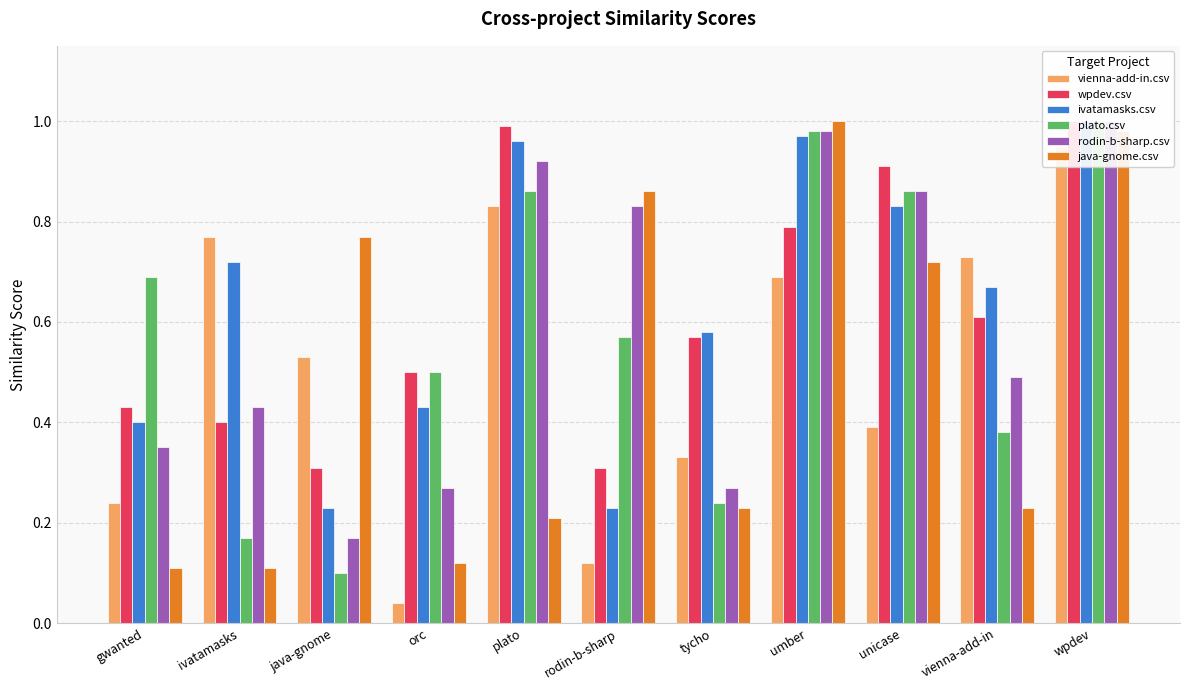

What is the minimum value for rodin-b-sharp.csv?

0.2